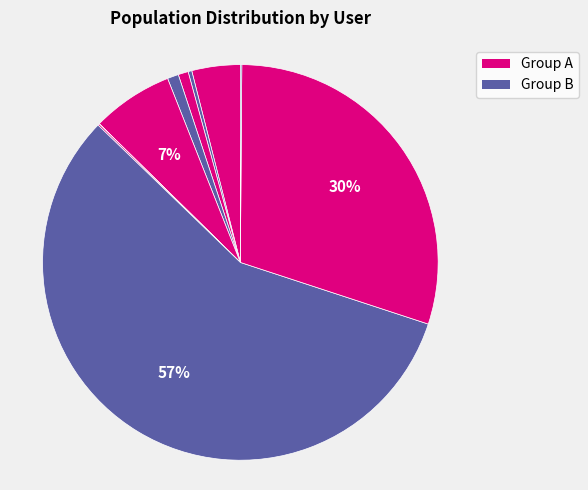

Count the number of slices in the pie.

10